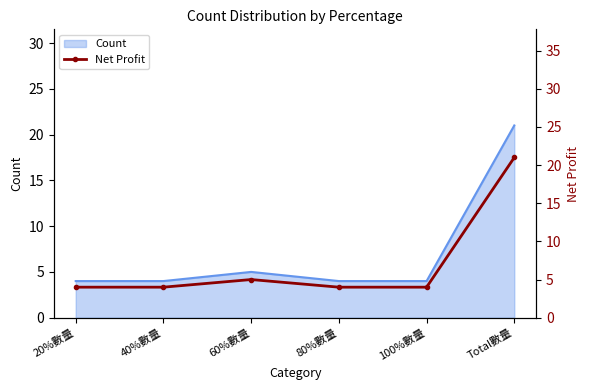

How many points are higher than both their immediate neighbors (excluding endpoints)?

1